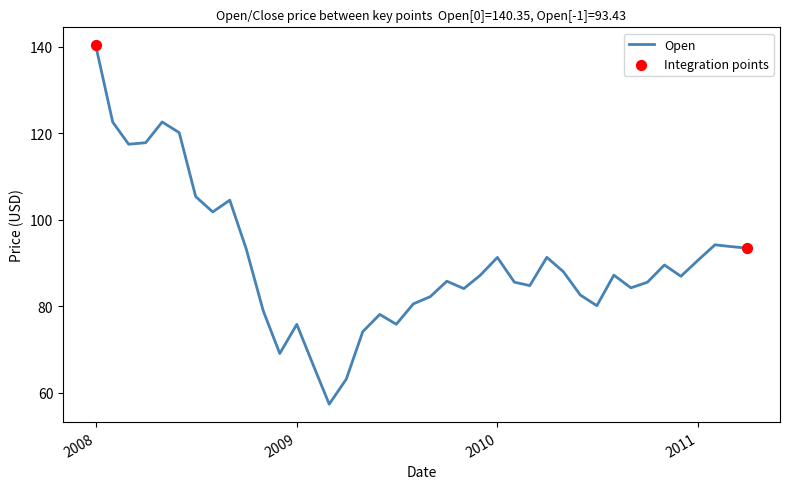

What is the minimum value shown in the chart?

57.4